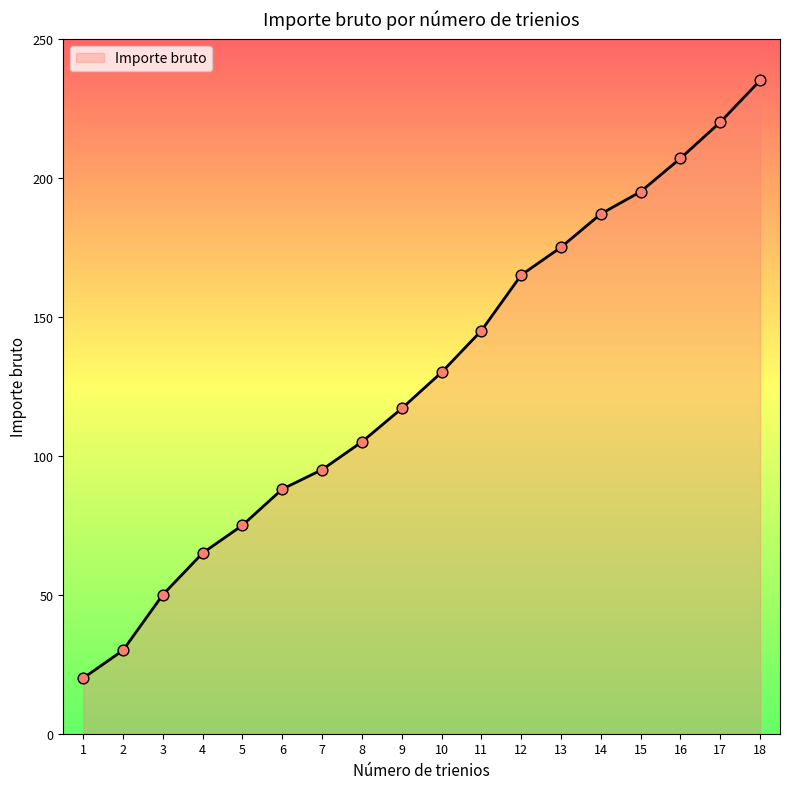

What is the change in value from 12 to 14?

+22